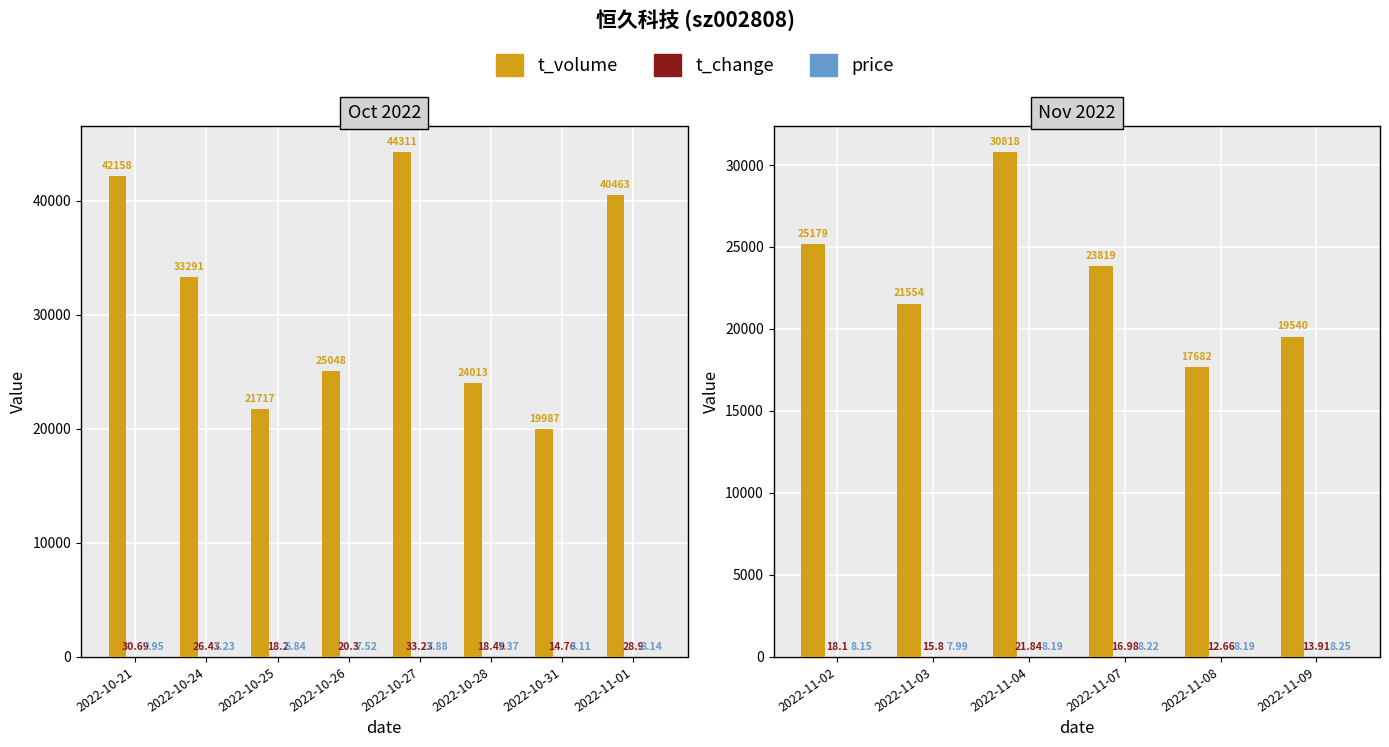

How many groups of bars are there?

6